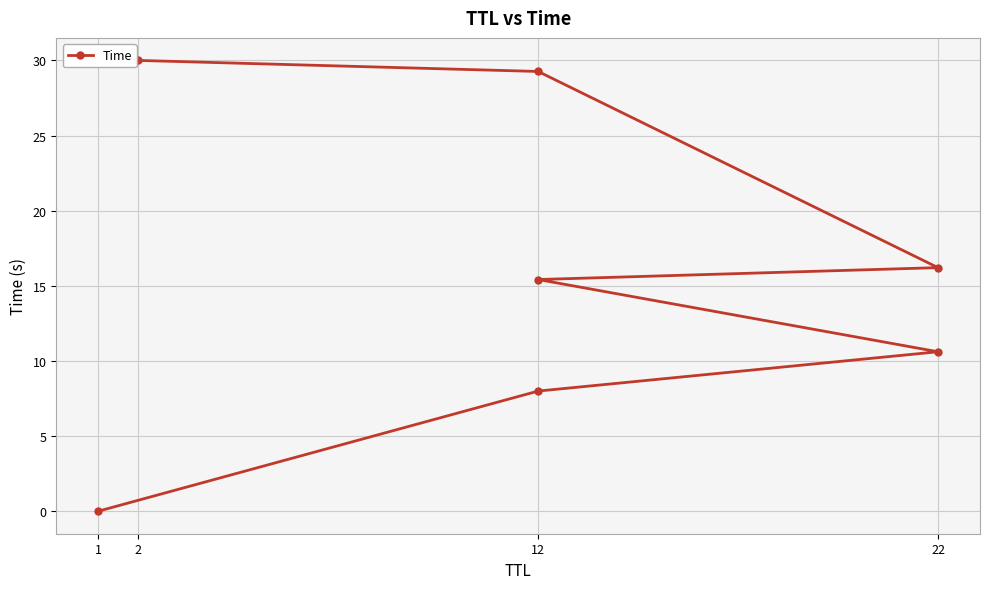

What is the difference between the maximum and minimum values?

30.0